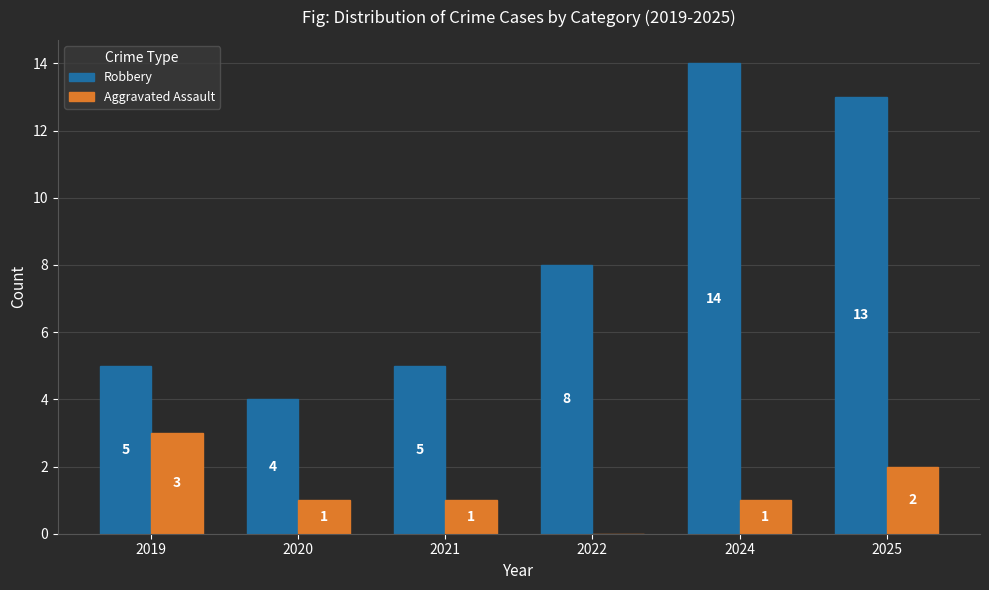

What is the spread (max minus min) of values at 2021?

4